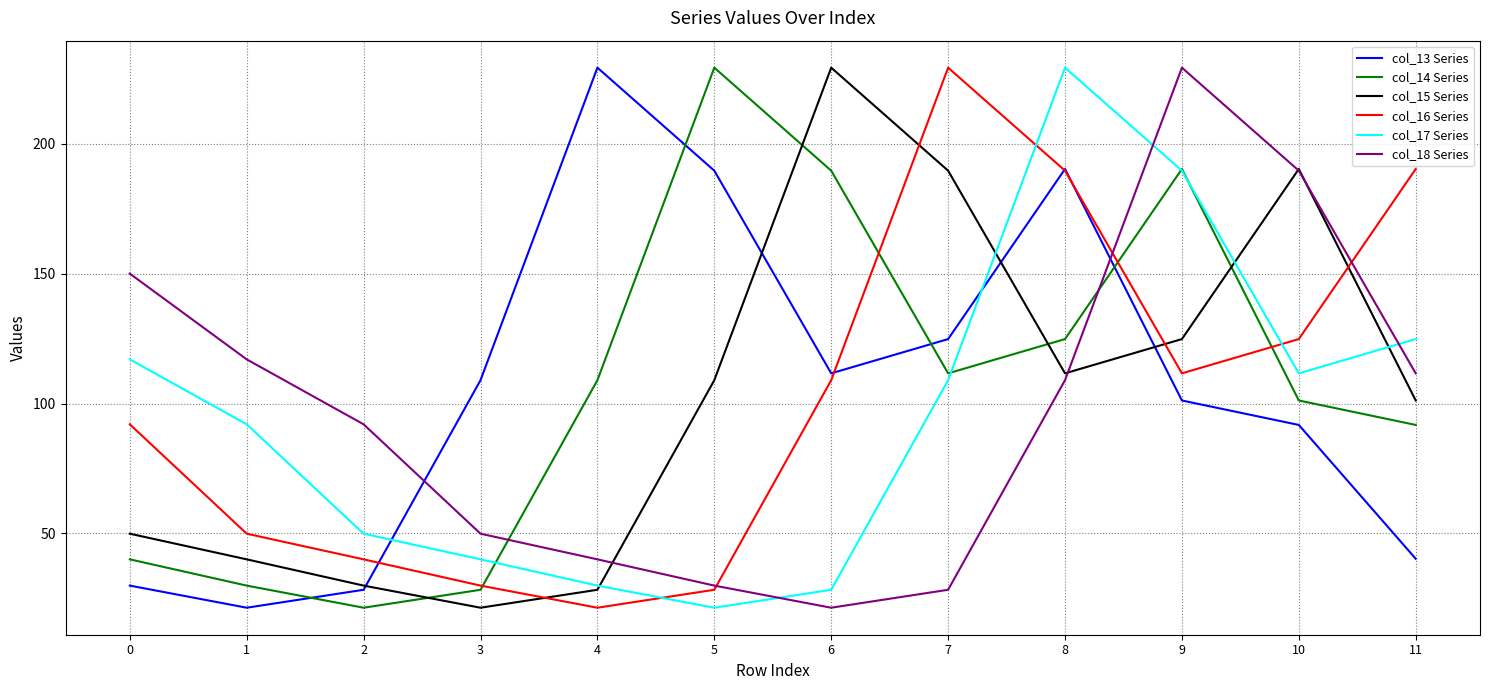

What is the spread (max minus min) of values at 0?

120.1